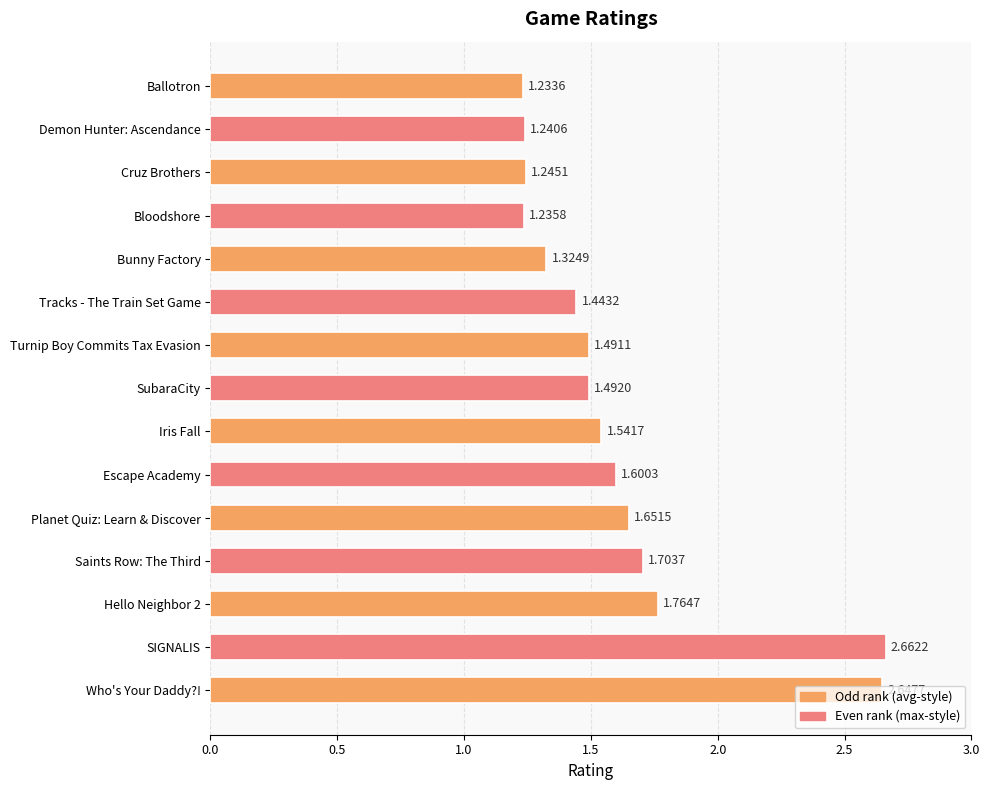

Rank the categories by value from lowest to highest.

Ballotron, Bloodshore, Demon Hunter: Ascendance, Cruz Brothers, Bunny Factory, Tracks - The Train Set Game, Turnip Boy Commits Tax Evasion, SubaraCity, Iris Fall, Escape Academy, Planet Quiz: Learn & Discover, Saints Row: The Third, Hello Neighbor 2, Who's Your Daddy?!, SIGNALIS